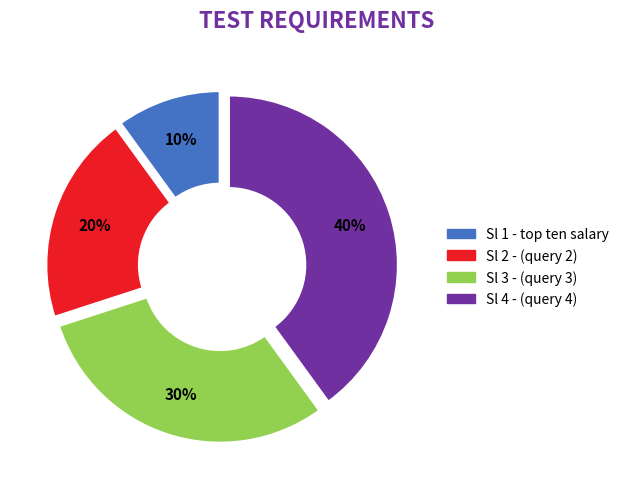

To the nearest percent, what is the average slice percentage?

25%